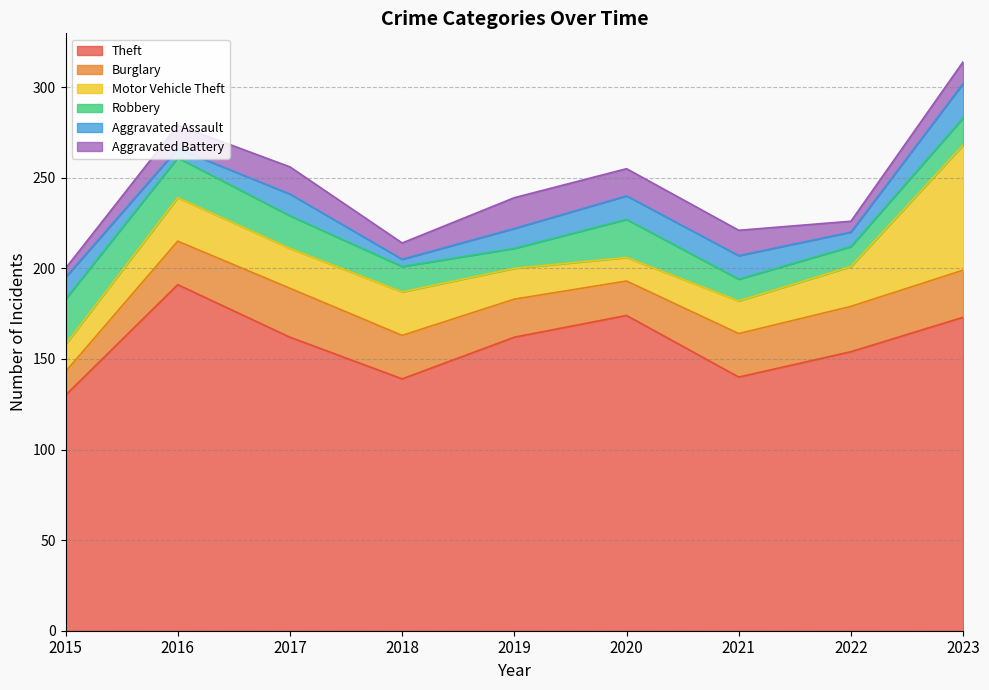

Reading left to right, transcribe all the data shown in this chart.

Theft: 130	191	162	139	162	174	140	154	173
Burglary: 13	24	27	24	21	19	24	25	26
Motor Vehicle Theft: 15	24	22	24	17	13	18	22	69
Robbery: 25	22	18	14	11	21	12	11	15
Aggravated Assault: 12	5	12	4	11	13	13	8	19
Aggravated Battery: 5	13	15	9	17	15	14	6	12